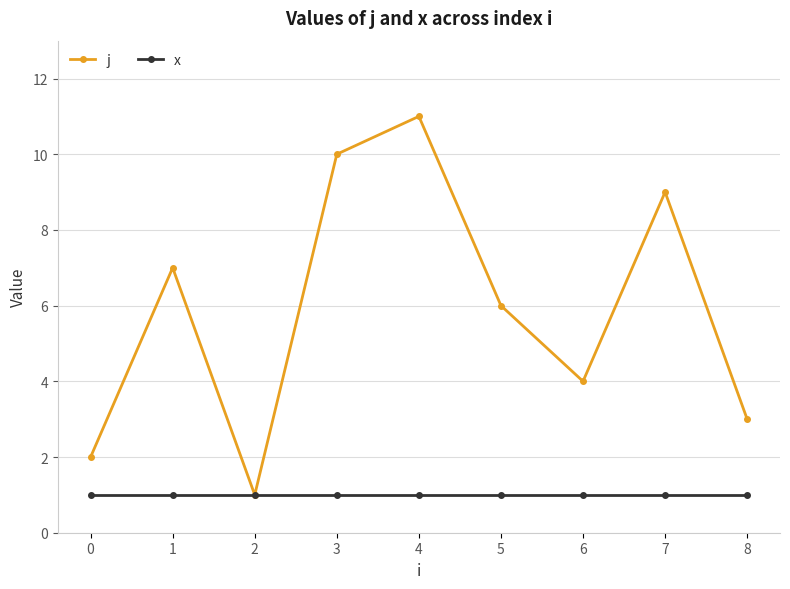

The value of j at 0 is 2. True or false?

True